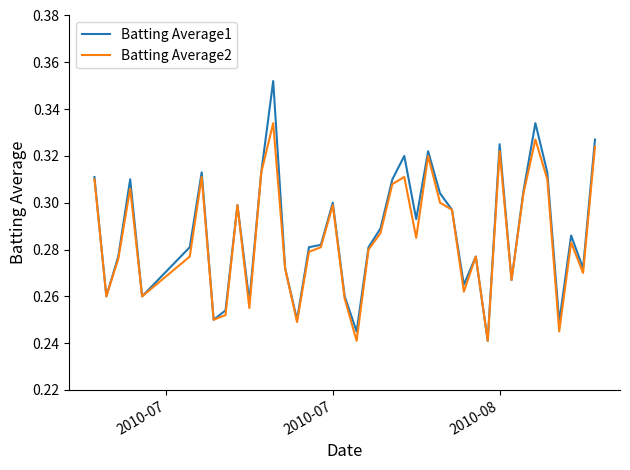

List the series in order of their peak value, highest first.

Batting Average1, Batting Average2